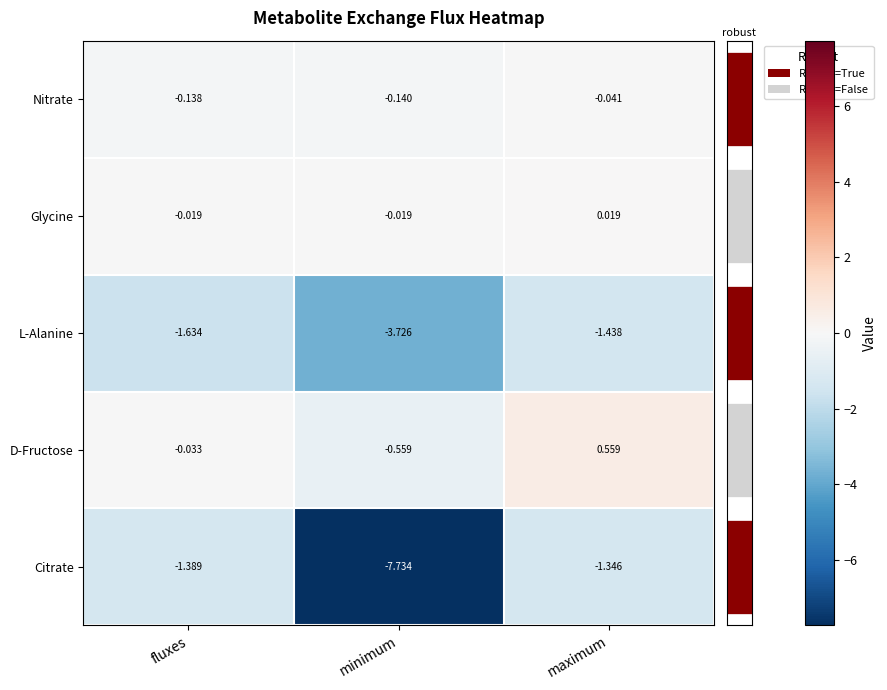

Rank the series at fluxes from lowest to highest value.

L-Alanine, Citrate, Nitrate, D-Fructose, Glycine